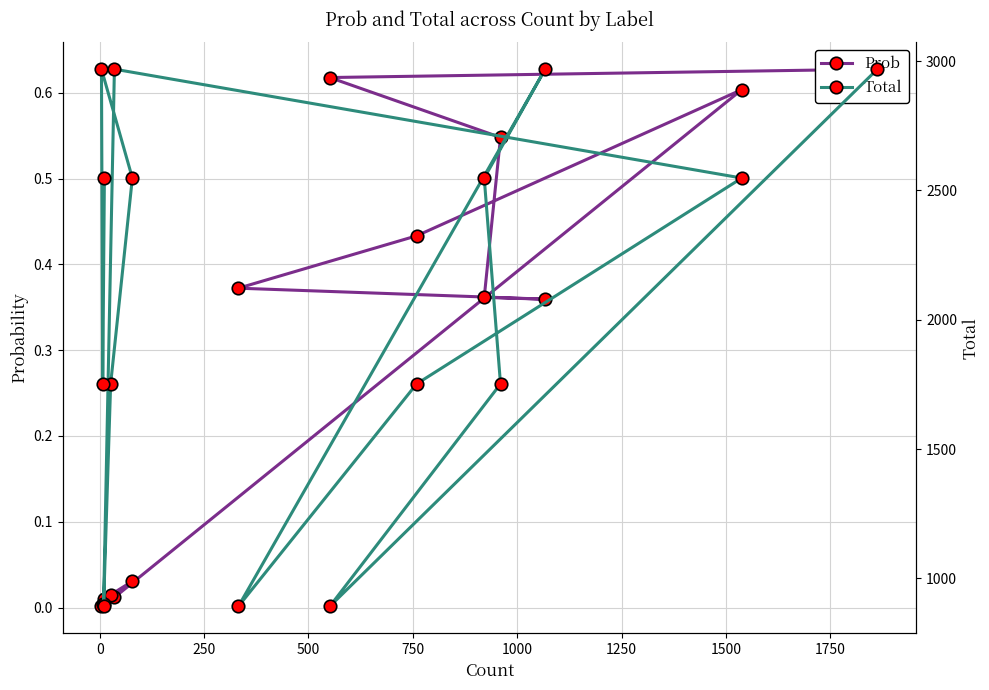

Rank the series at 2000 from lowest to highest value.

Prob, Total